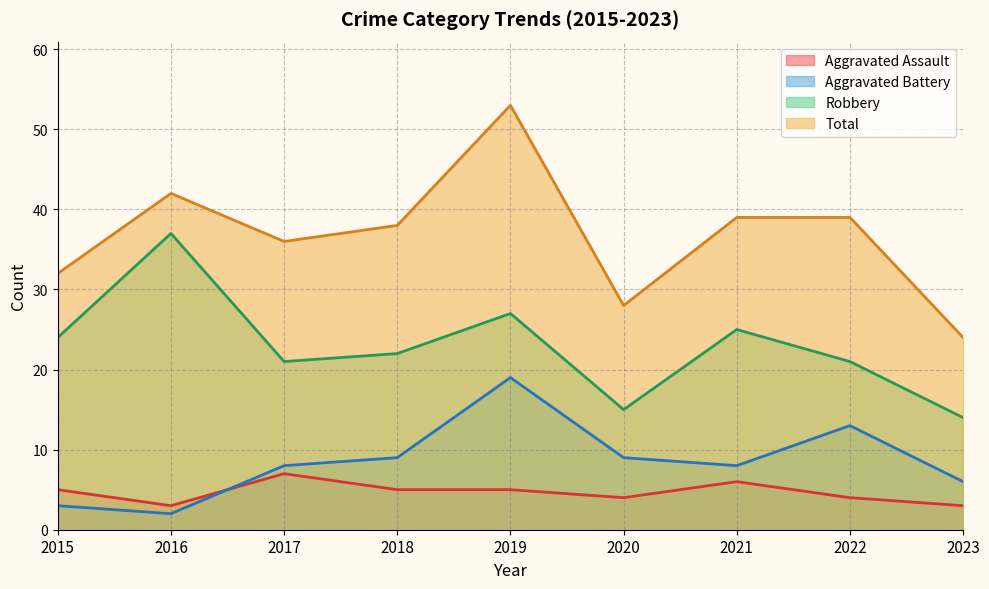

Is it true that Robbery equals 25 at 2021?

True